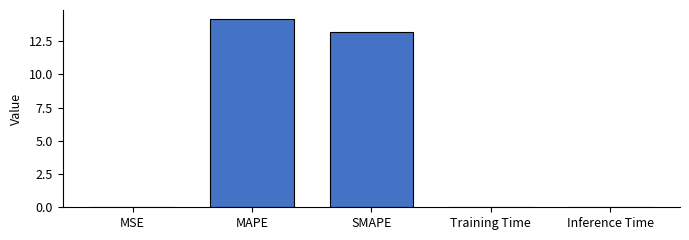

What is the change in value from MAPE to SMAPE?

-0.9